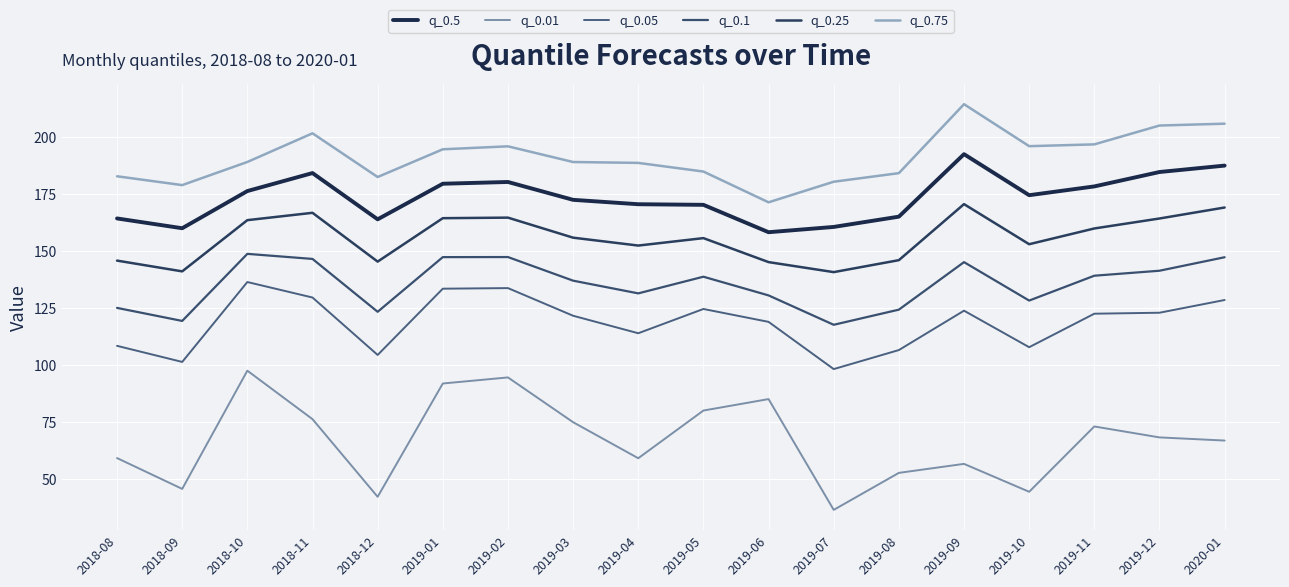

True or false: q_0.05 has more than 0 interior local peaks.

True